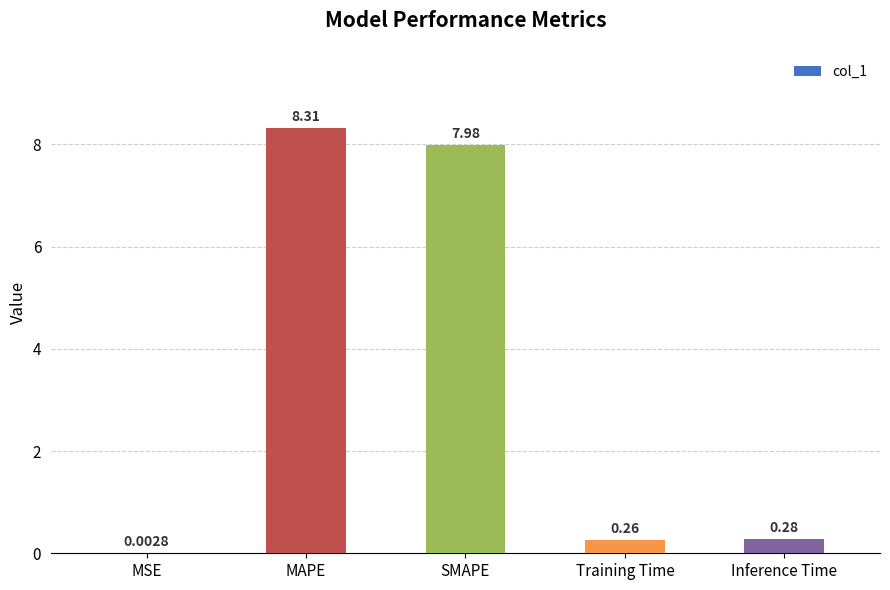

Between SMAPE and MSE, which is larger?

SMAPE